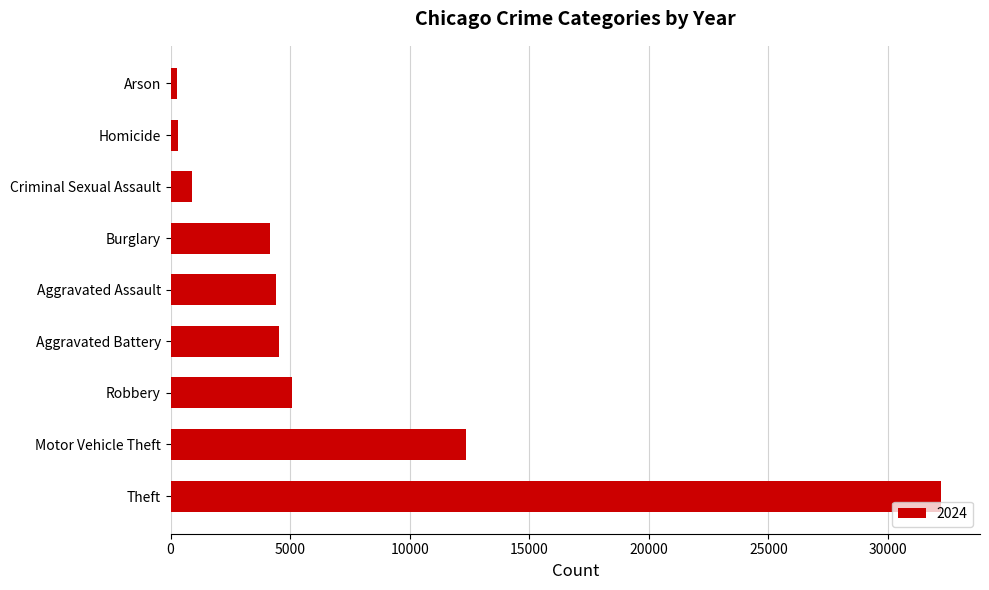

Where is the data nearest to the value 16254?

Motor Vehicle Theft